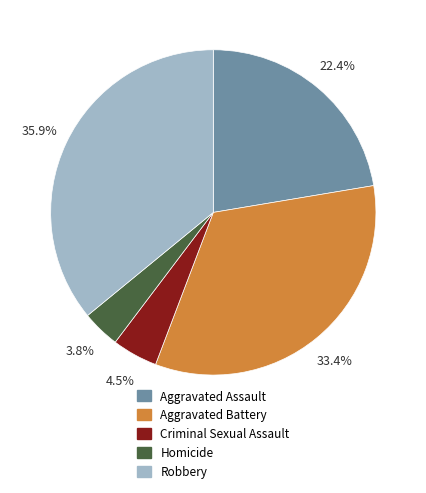

Count the number of slices in the pie.

5